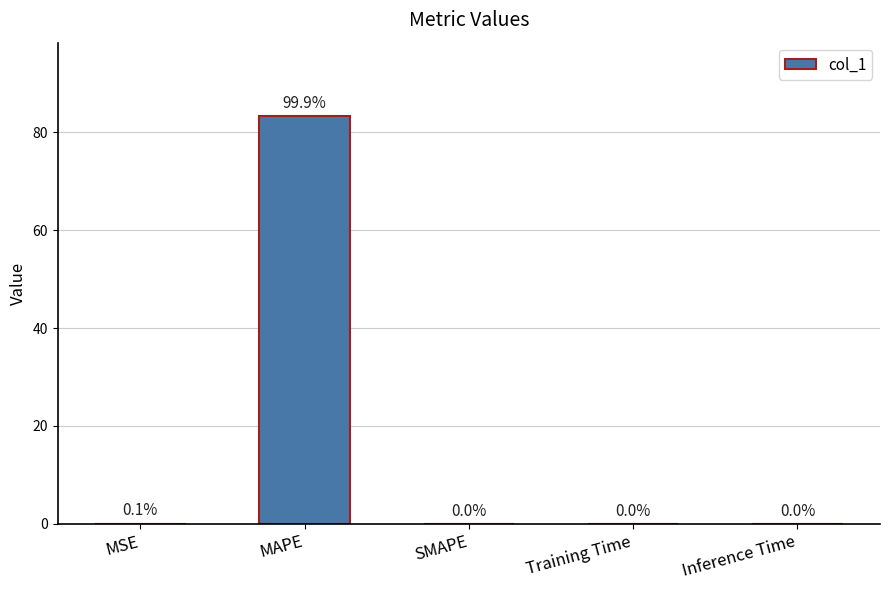

What is the change in value from MAPE to SMAPE?

-83.3